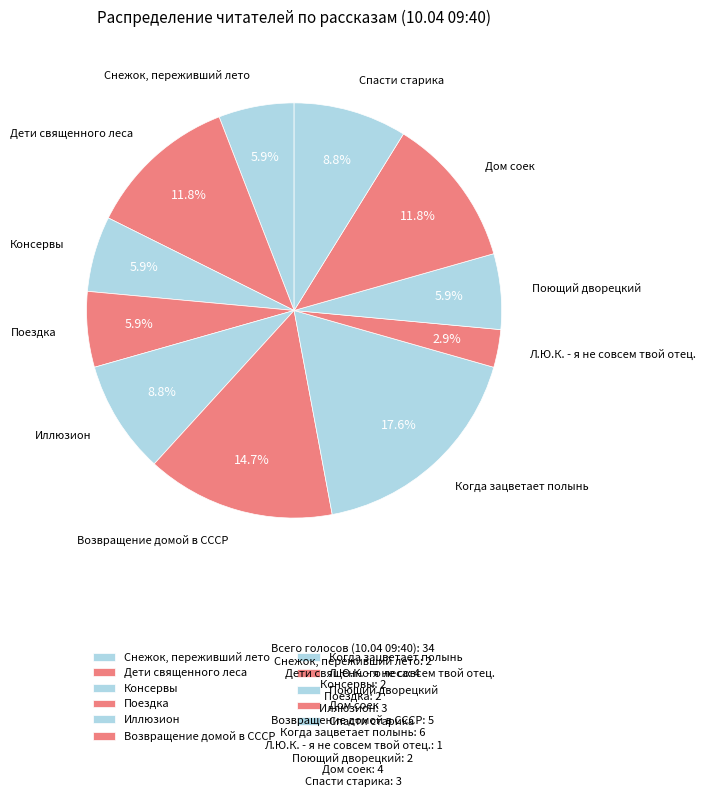

Is there a majority slice in this chart?

No